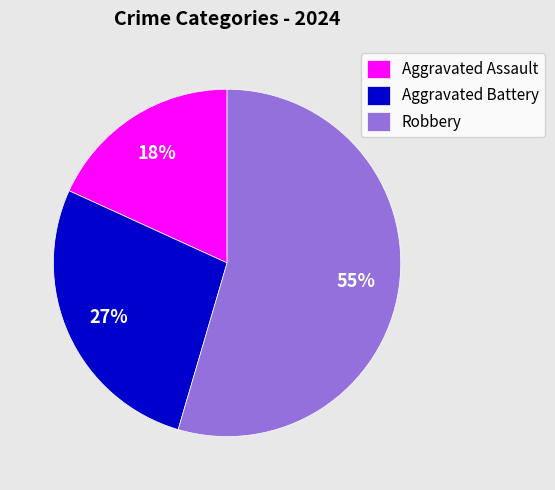

Count the number of slices in the pie.

3